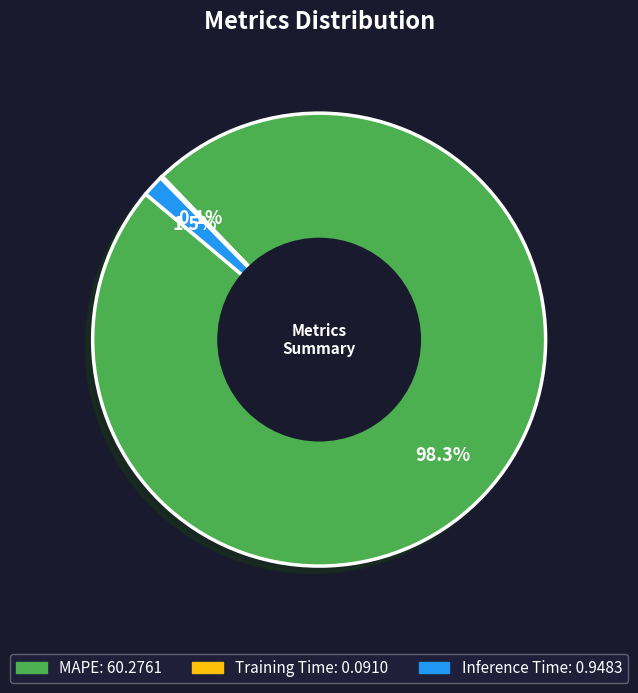

Which category has the biggest portion of the pie?

MAPE